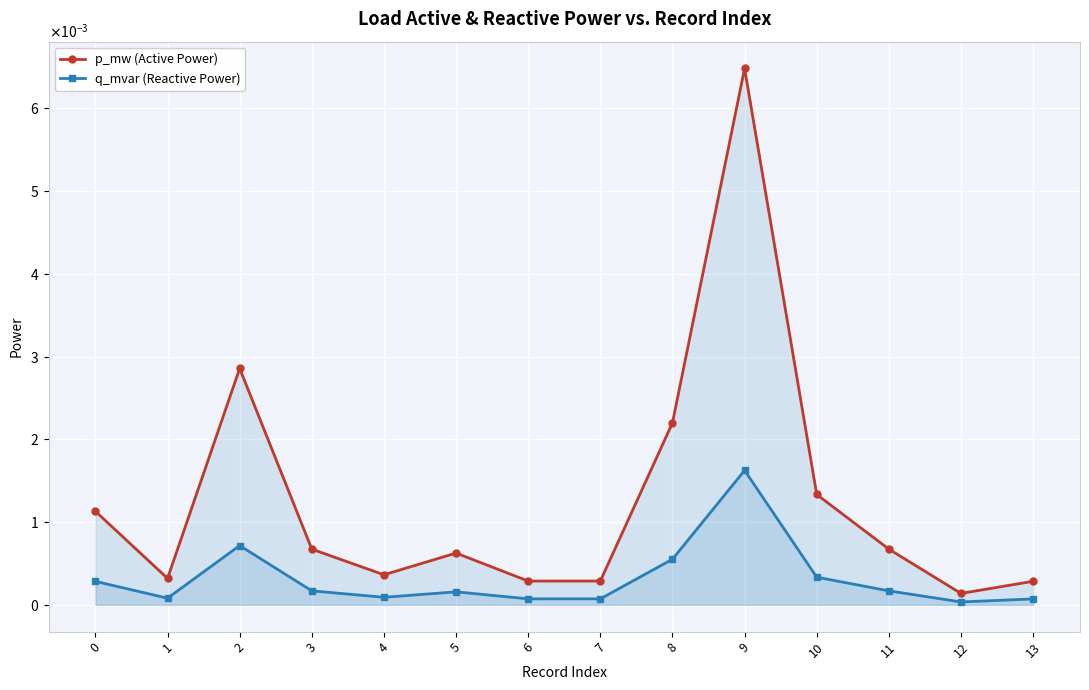

What are all the series names shown in the legend?

p_mw (Active Power), q_mvar (Reactive Power)